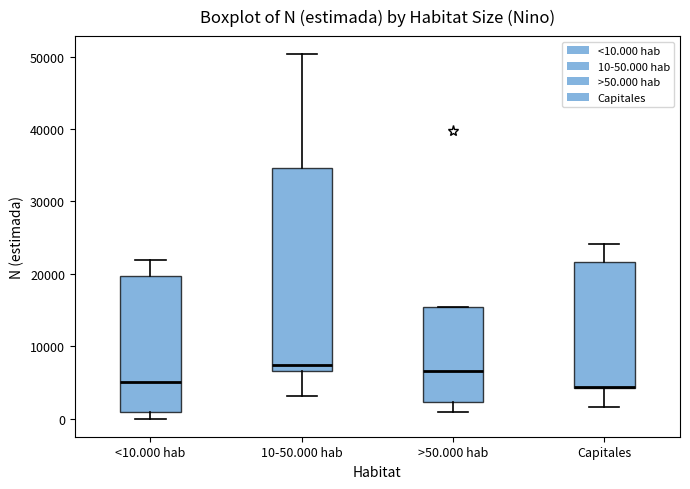

Where is the upper edge of the box for <10.000 hab on the y-axis? The values are not printed on the chart, so give them approximately, as read against the axis.

20000